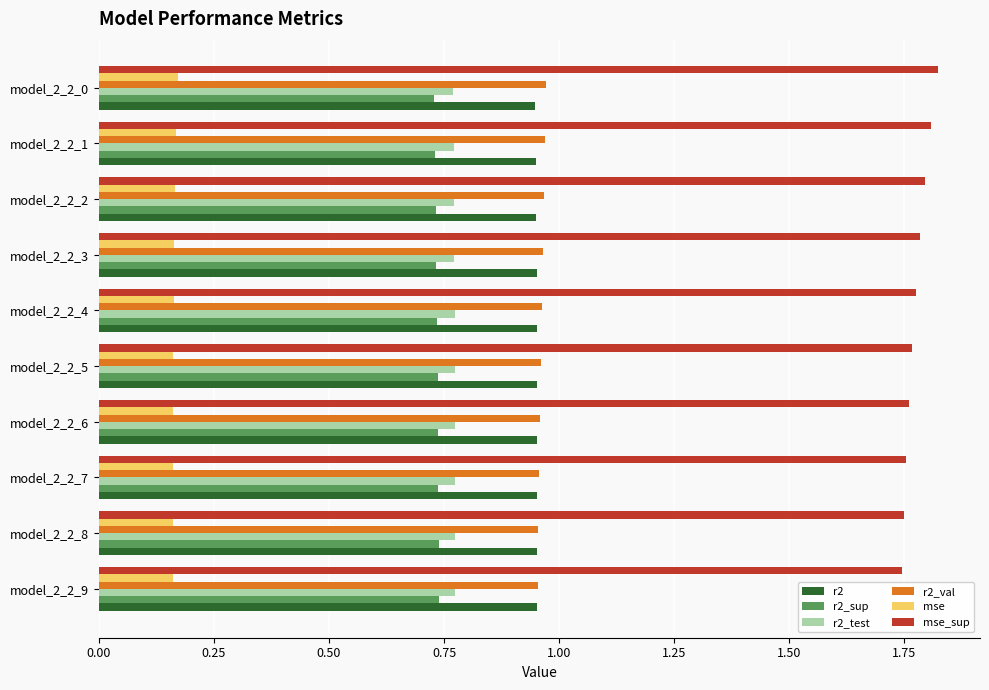

Which series has the widest spread of values?

mse_sup